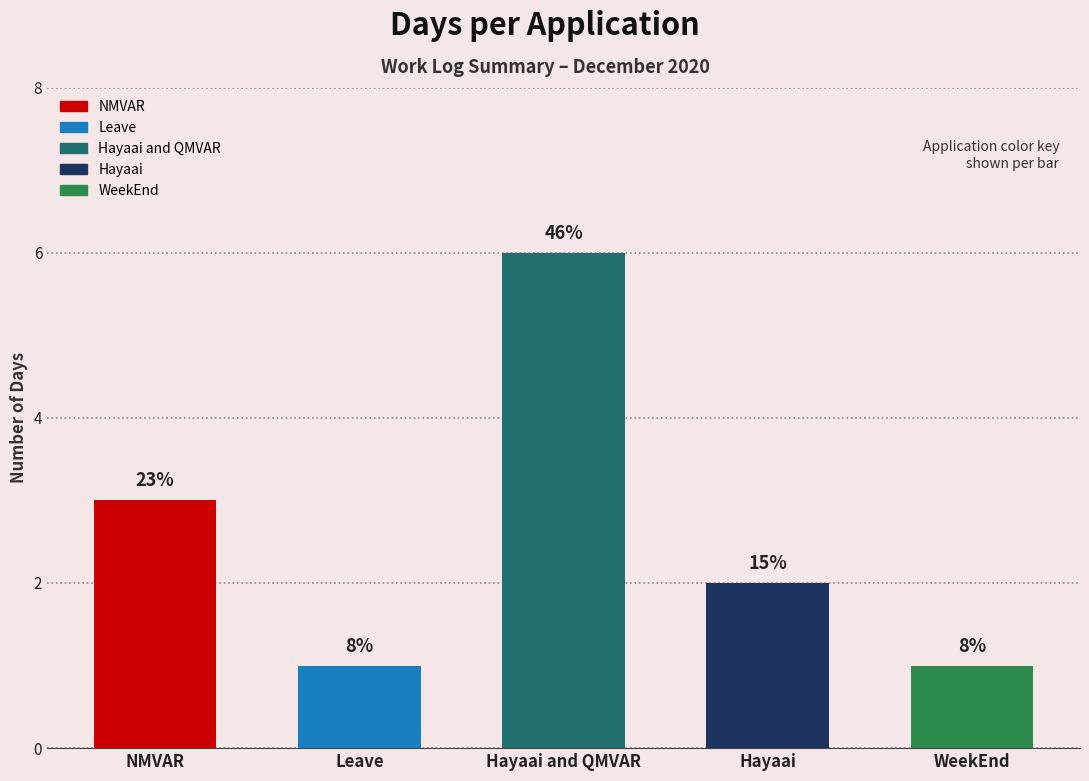

List the labels in order of value, smallest first.

Leave, WeekEnd, Hayaai, NMVAR, Hayaai and QMVAR